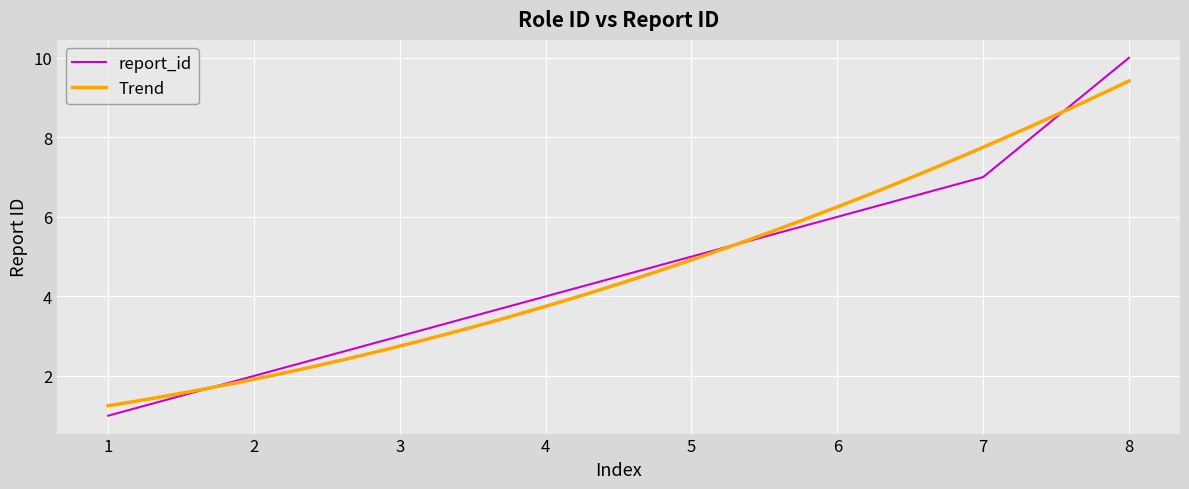

True or false: report_id has a value of 2 at 5.

False